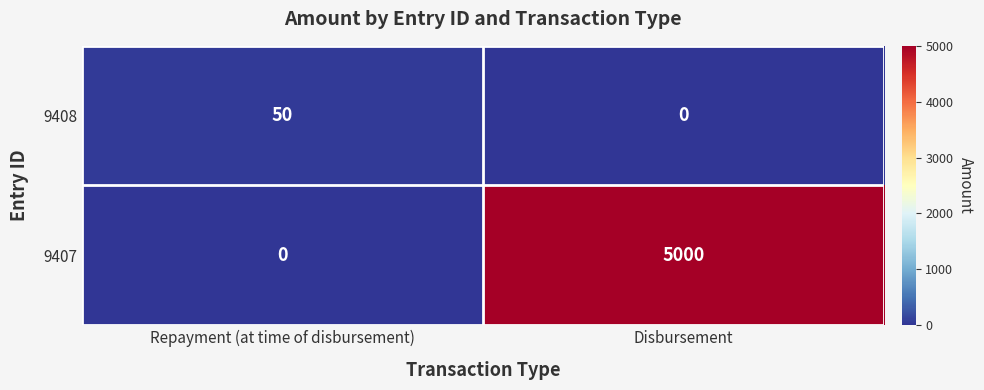

What is the difference between the 9407 values at Disbursement and Repayment (at time of disbursement)?

5000